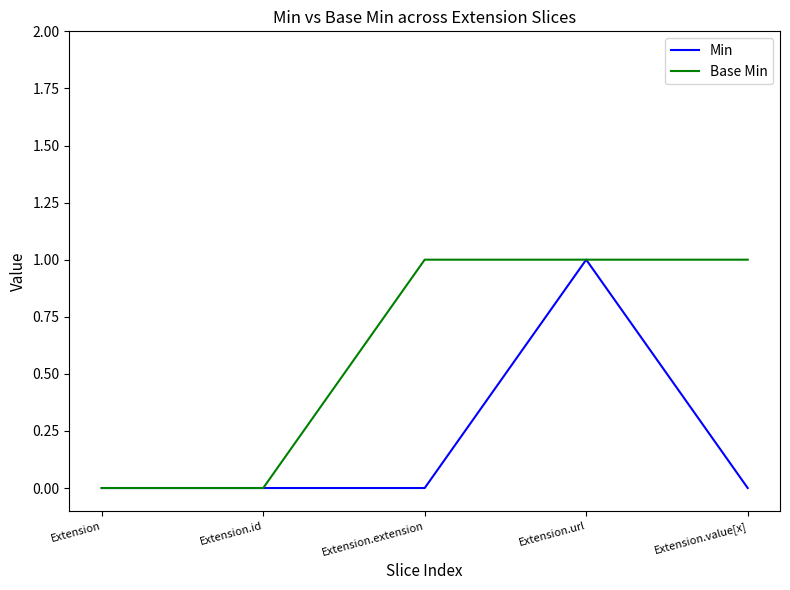

Rank the series by their average value, from highest to lowest.

Base Min, Min